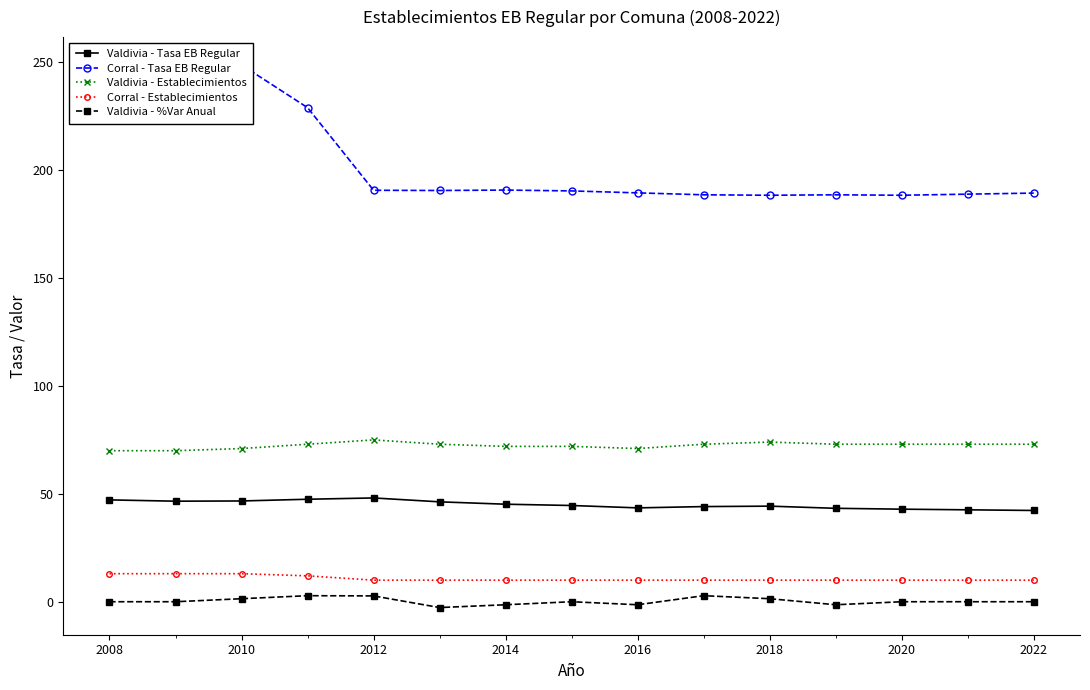

How many lines are shown in the chart?

5